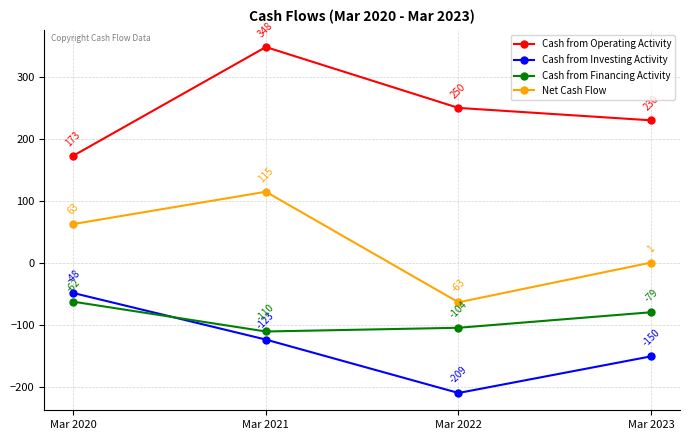

Is it true that Cash from Financing Activity equals -104 at Mar 2022?

True